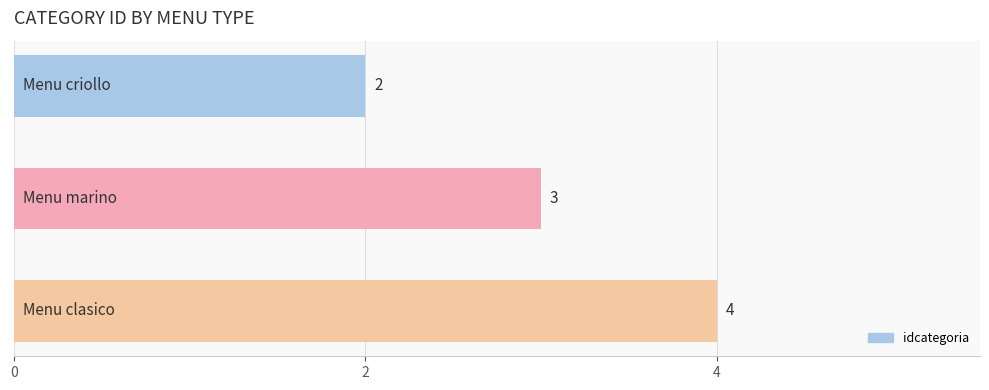

How many bars are there in total?

3